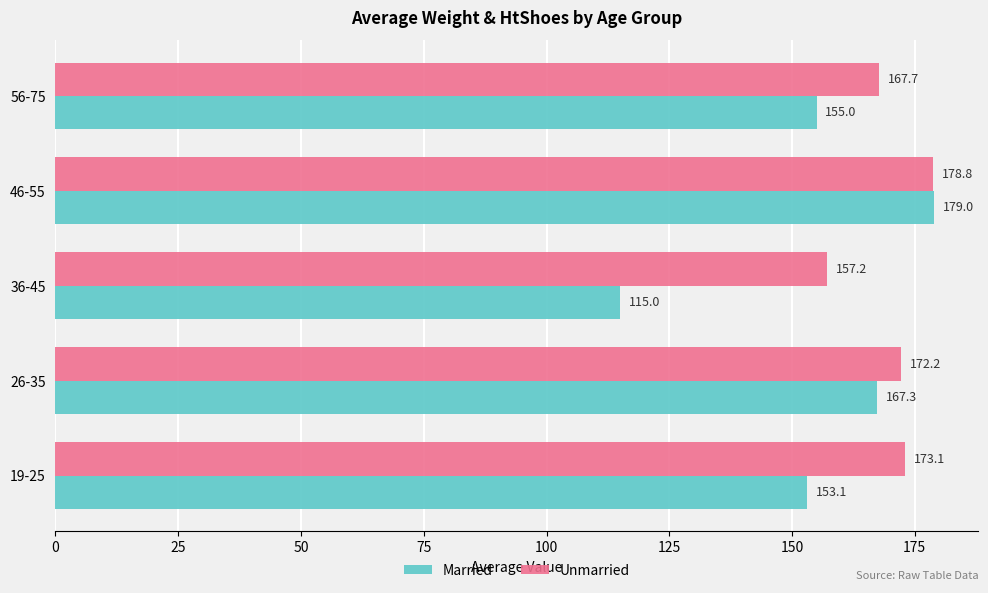

Which series has the largest total across all categories?

Unmarried